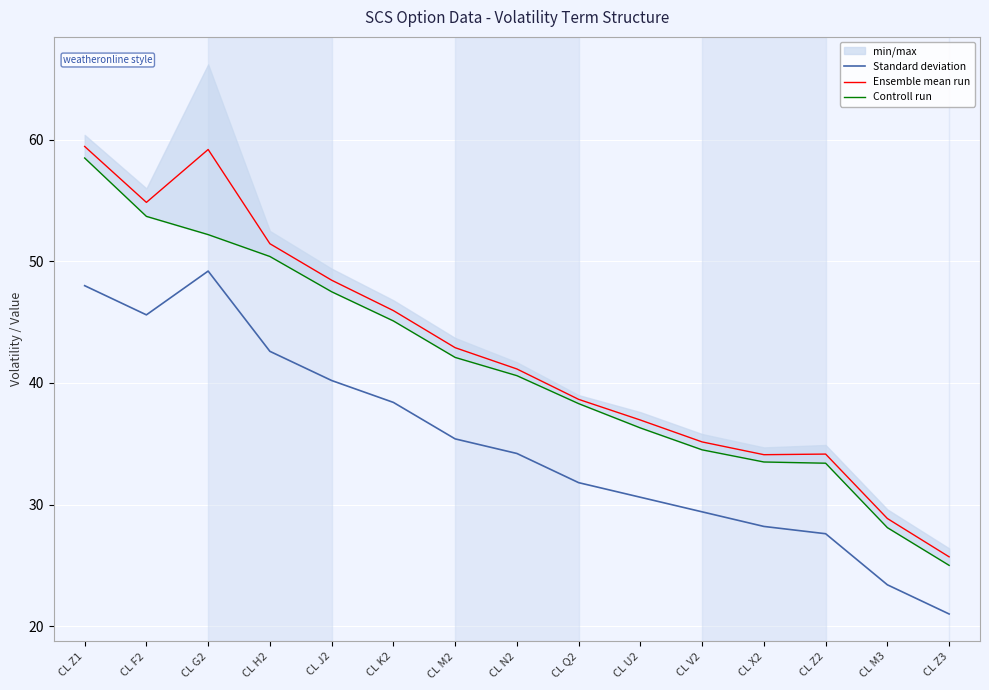

At which label does Standard deviation first exceed 34?

CL Z1